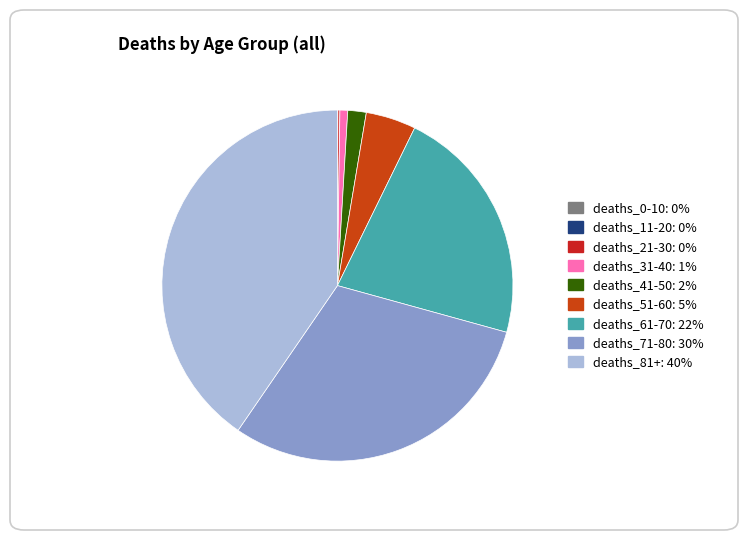

Does any single category account for the majority?

No